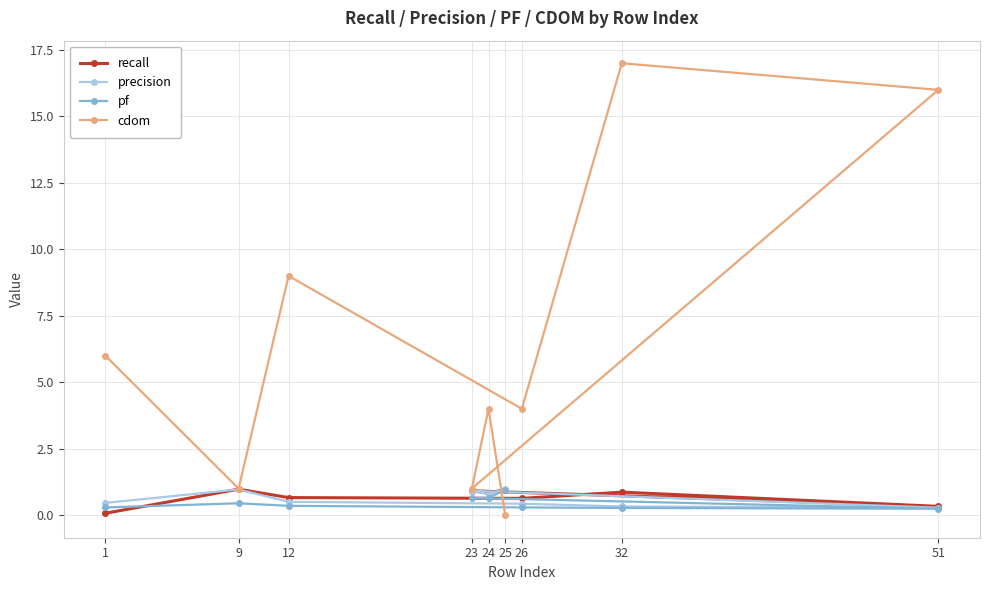

Between which two adjacent categories do precision and cdom first intersect?

24 and 25